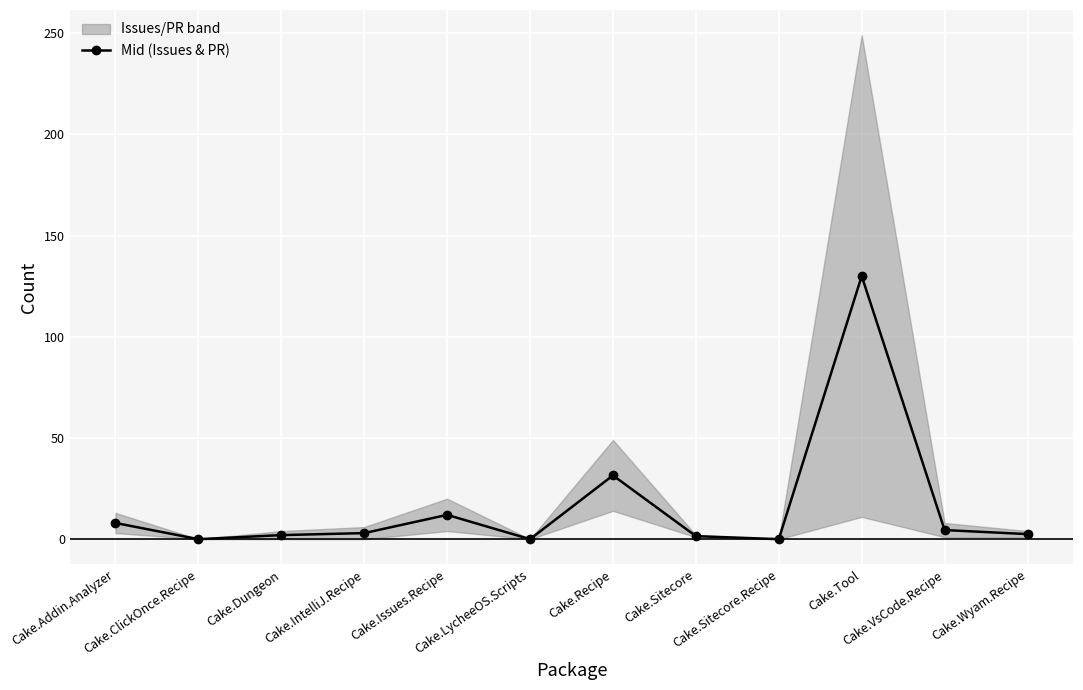

The chart shows a value of -47.0 at Cake.ClickOnce.Recipe. True or false?

False